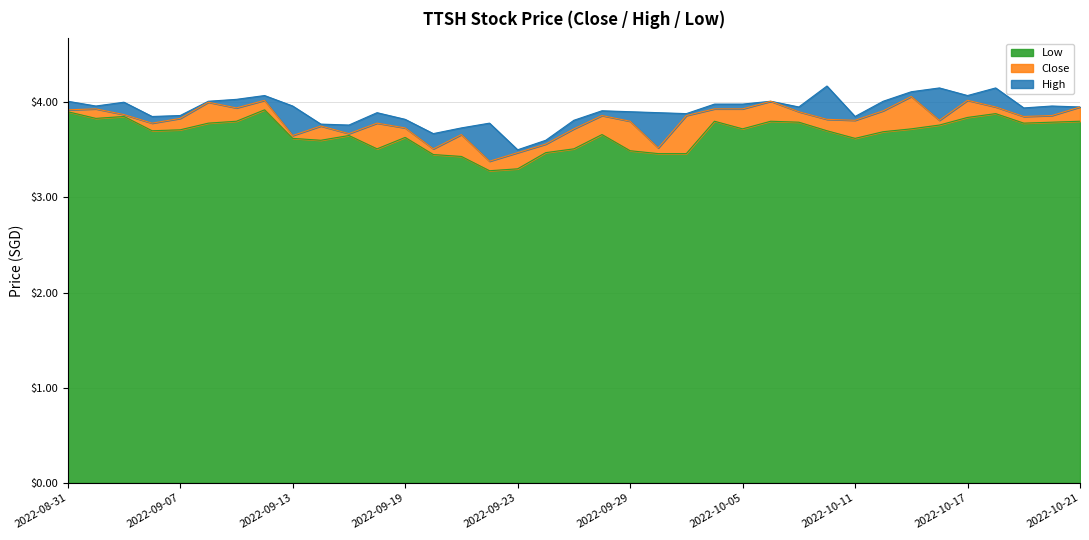

What is the average value of the Low series?

3.7